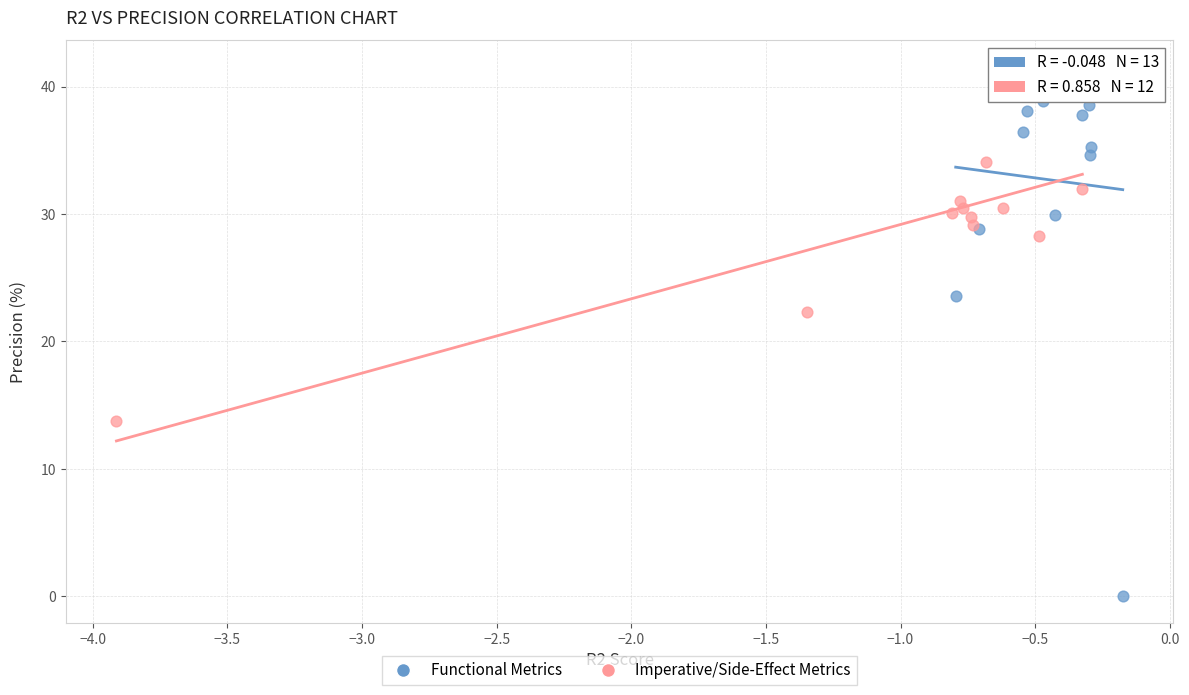

Which series reaches the minimum Y coordinate?

Functional Metrics